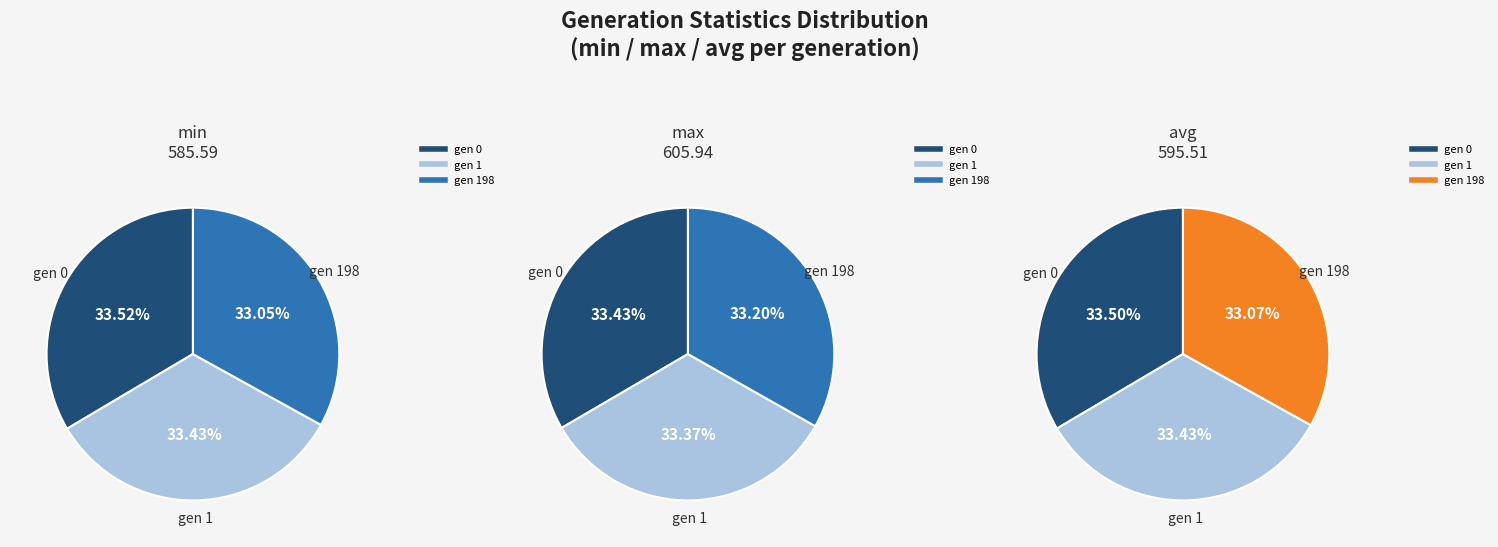

Which series changed the most between gen 0 and gen 198?

min